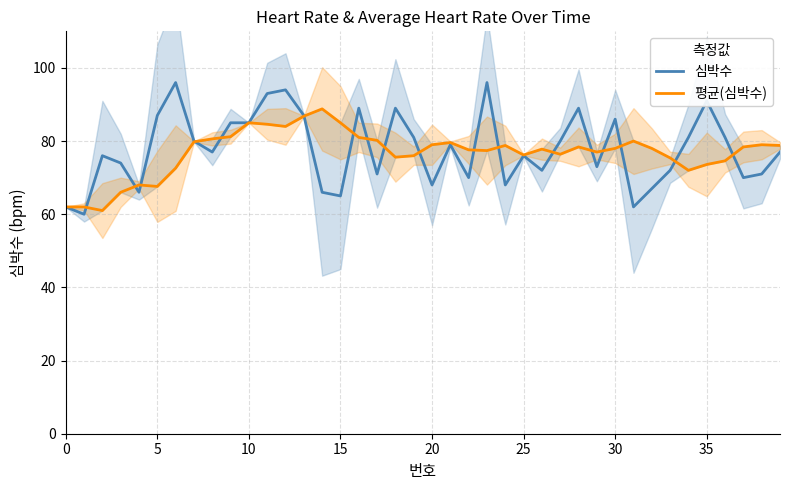

Reading left to right, what are all the values shown in this chart?

심박수: 62.0	60.0	76.0	74.0	66.0	87.0	96.0	80.0	77.0	85.0	85.0	93.0	94.0	87.0	66.0	65.0	89.0	71.0	89.0	81.0	68.0	79.0	70.0	96.0	68.0	76.0	72.0	80.0	89.0	73.0	86.0	62.0	67.0	72.0	81.0	91.0	81.0	70.0	71.0	77.0
평균(심박수): 62.0	62.0	61.0	66.0	68.0	67.6	72.6	79.8	80.6	81.2	85.0	84.6	84.0	86.8	88.8	85.0	81.0	80.2	75.6	76.0	79.0	79.6	77.6	77.4	78.8	76.2	77.8	76.4	78.4	77.0	78.0	80.0	78.0	75.4	72.0	73.6	74.6	78.4	79.0	78.8